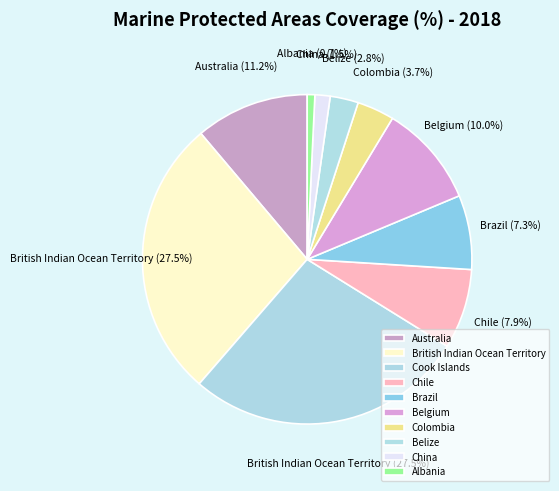

What percentage is the Brazil slice, to the nearest percent?

7%